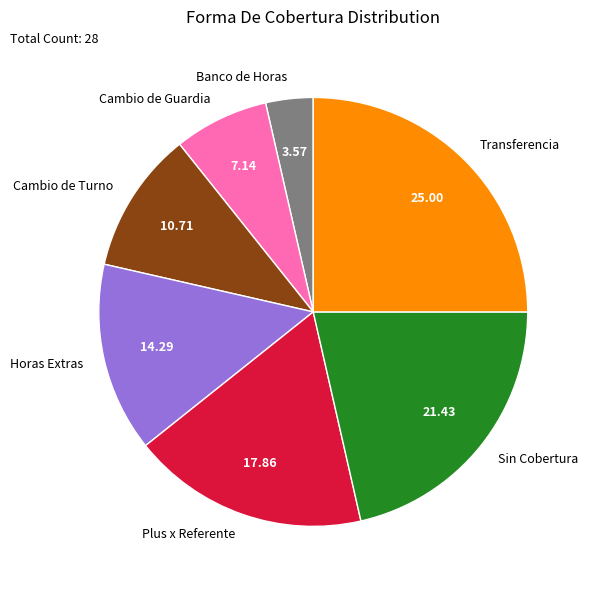

Is the sum of Banco de Horas and Cambio de Guardia greater than half?

No